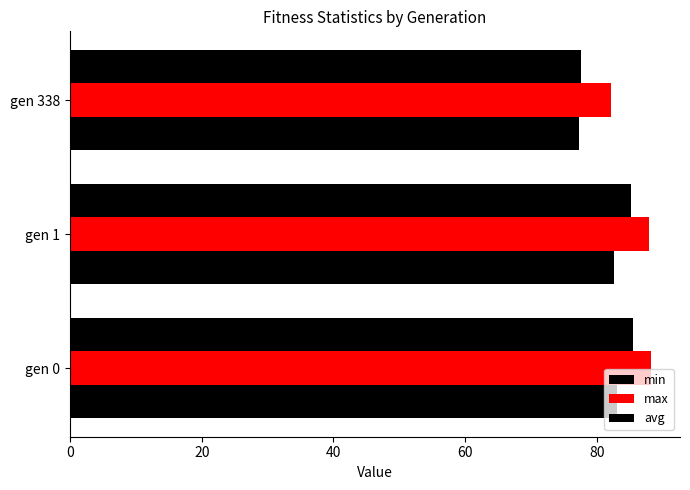

List the series in order of their peak value, lowest first.

min, avg, max